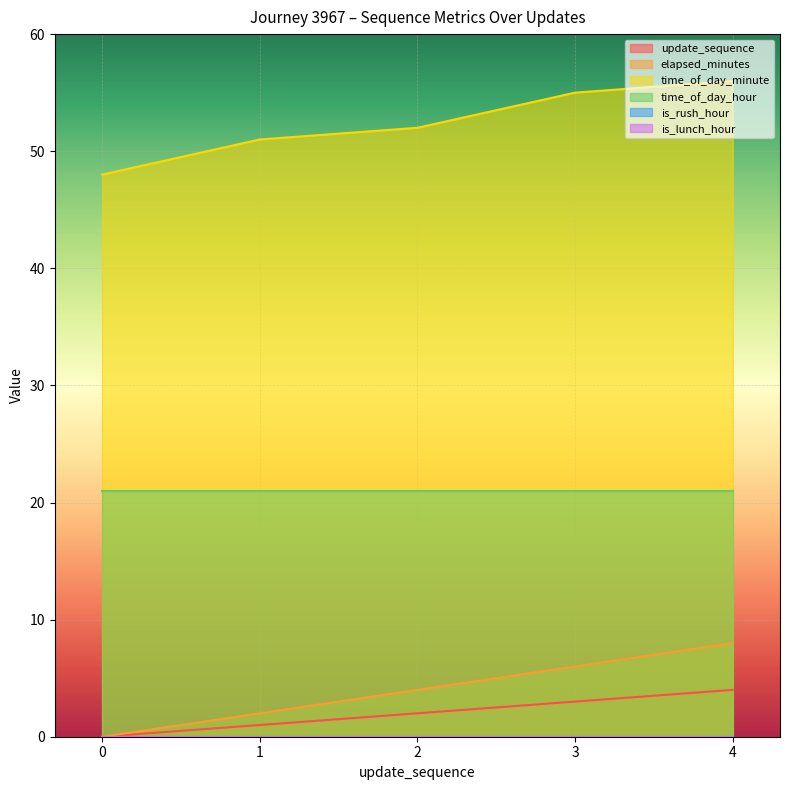

Is the value of elapsed_minutes at 4 greater than the value of update_sequence at 1?

Yes